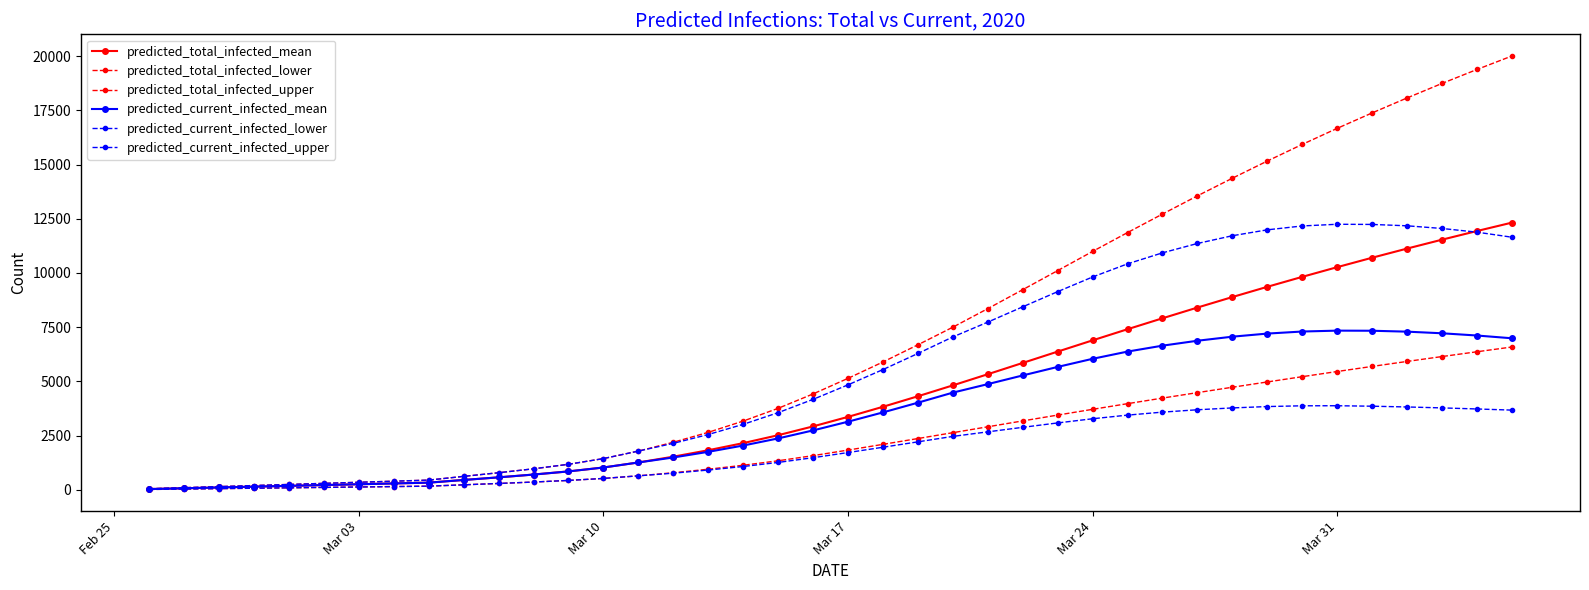

How many series are shown in this chart?

6